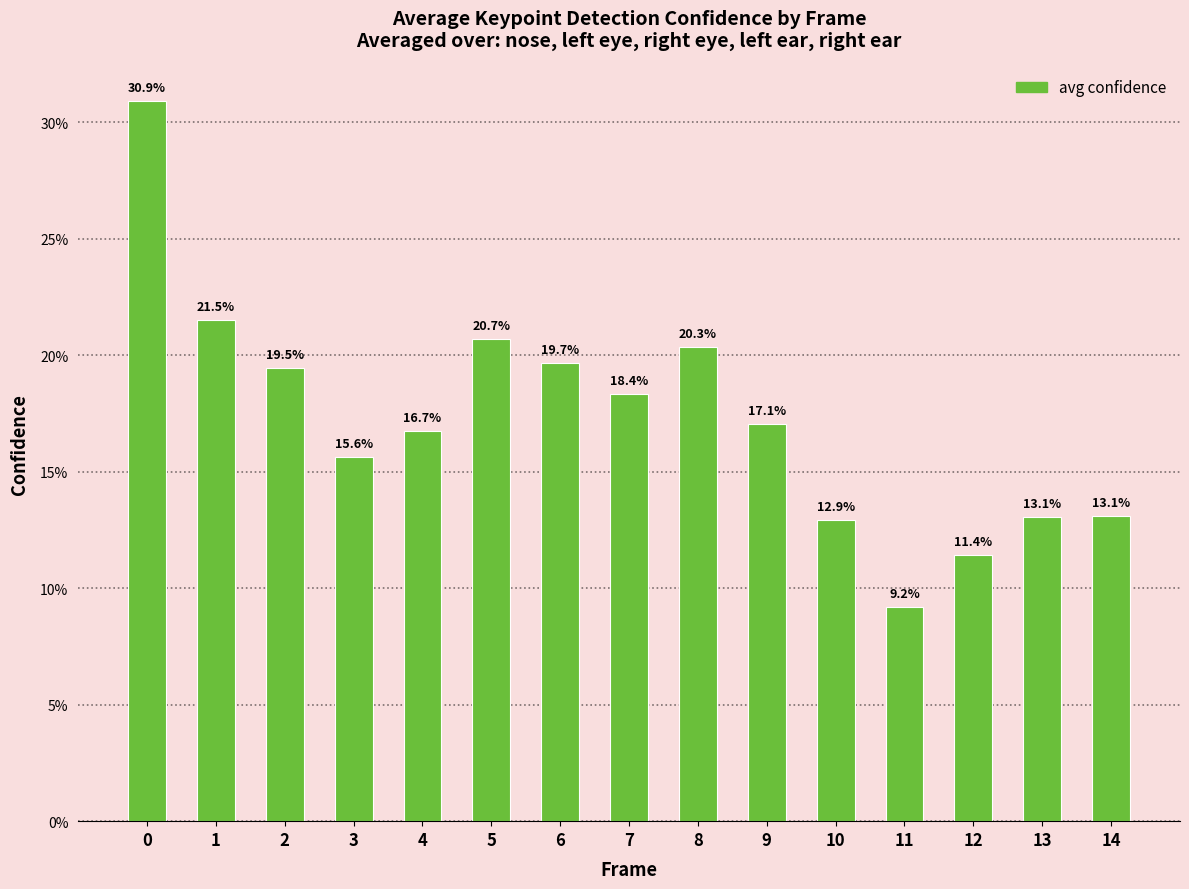

Is it true that the value at 0 is 0.3?

True